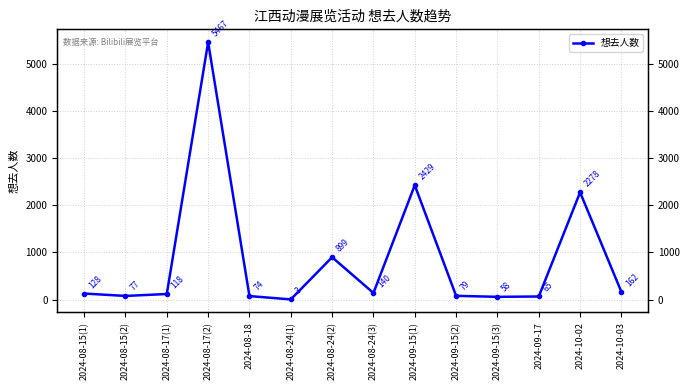

At which label is the value closest to 2735?

2024-09-15(1)